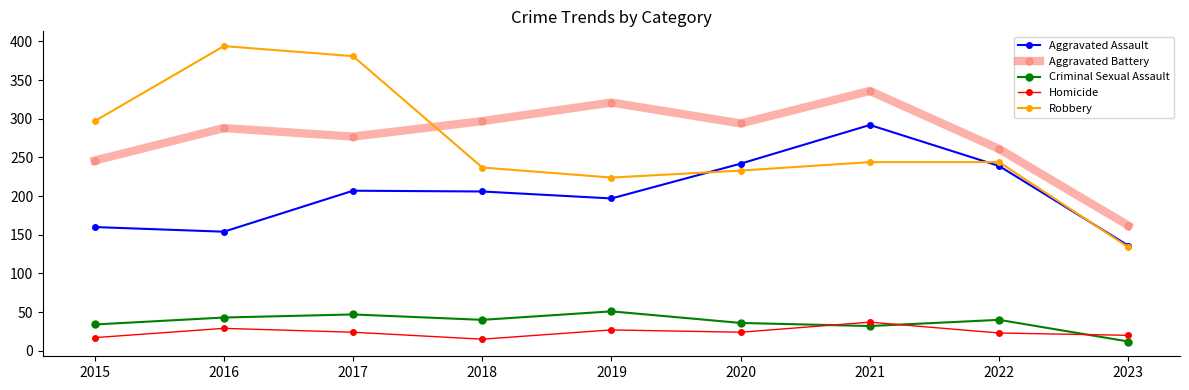

What is the value of the Aggravated Battery point at the 7th from the left?

336